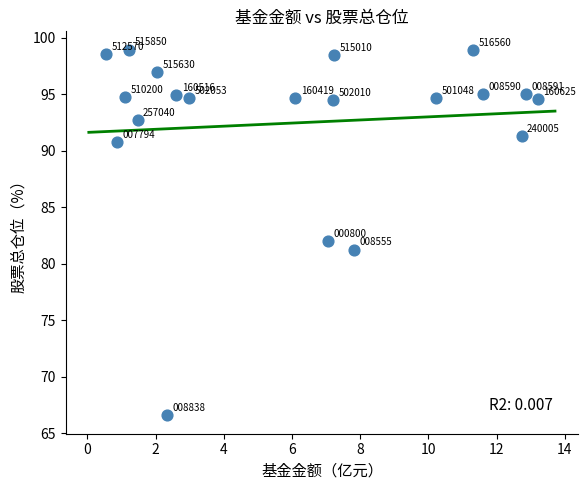

What Y value in the scatter plot is closest to 82?

82.0